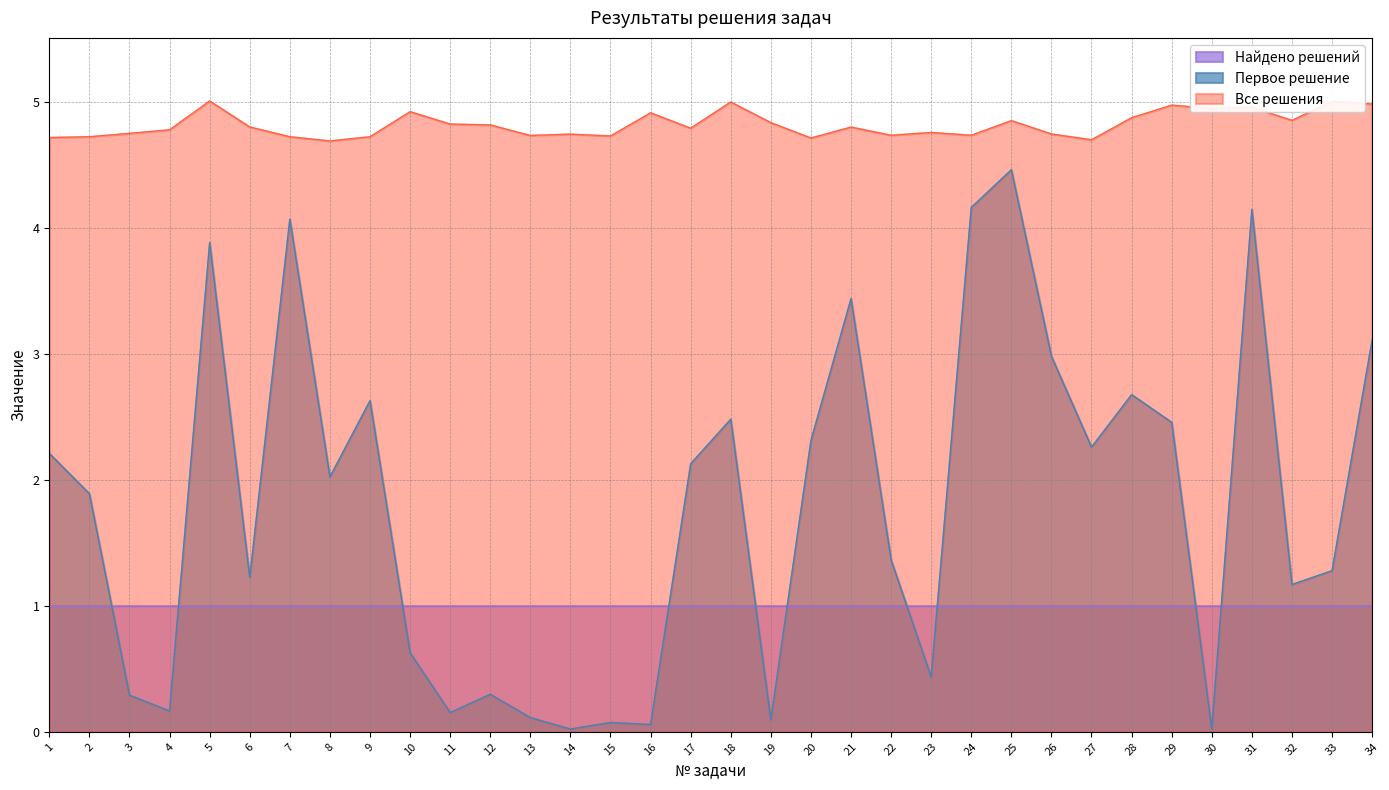

What is the average value of the Первое решение series?

1.8